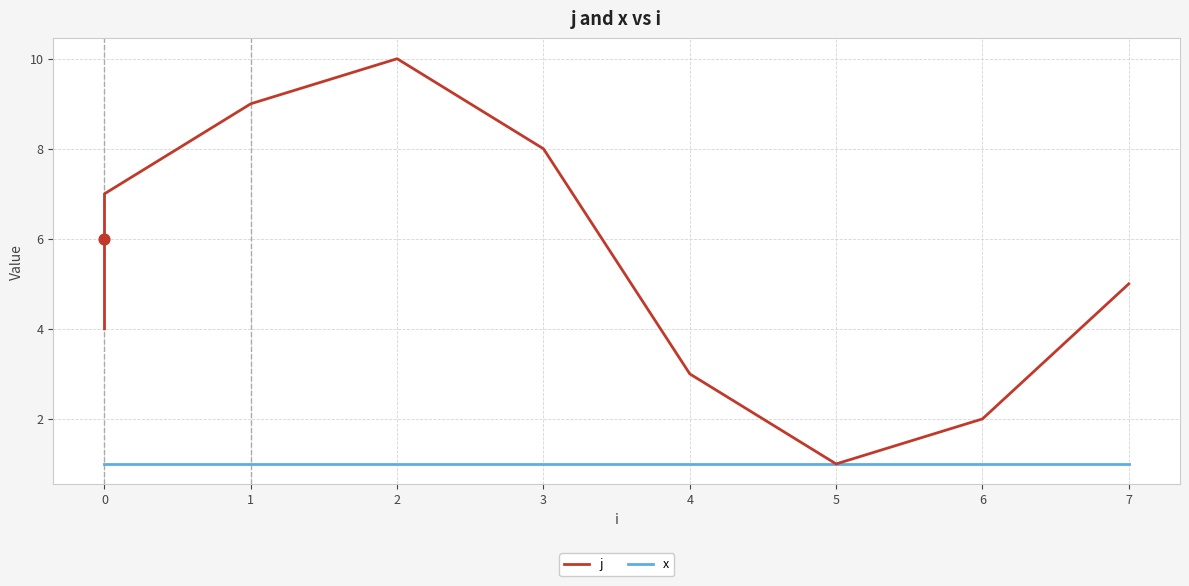

Which series has the widest spread of Y values?

j